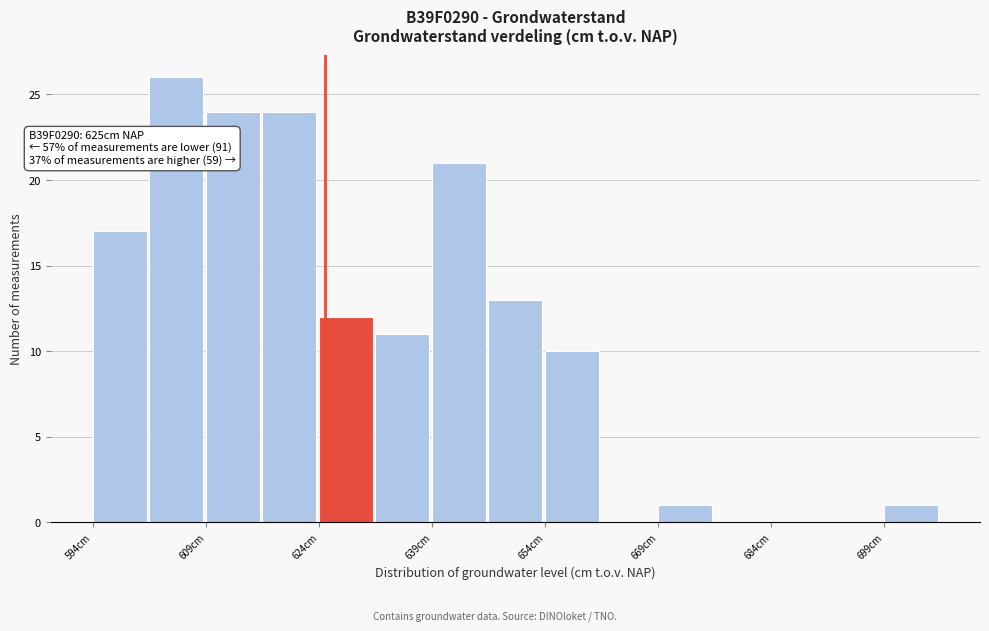

Read against the x-axis, roughly where is the centre of the tallest bar?

606